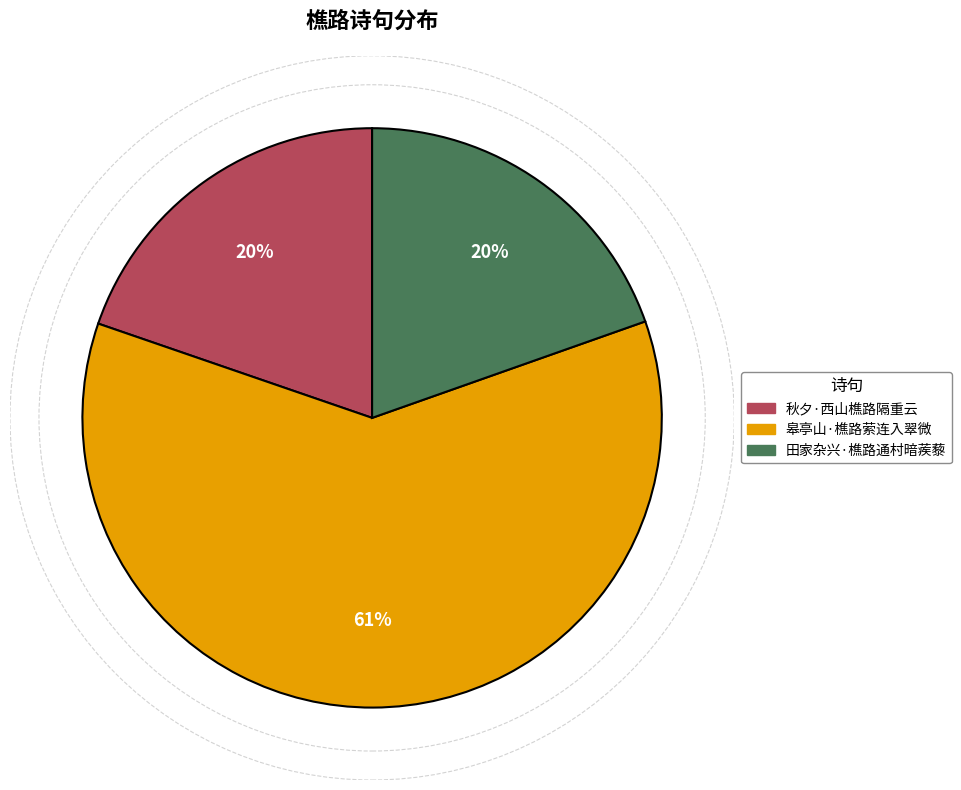

Is the sum of 秋夕·西山樵路隔重云 and 皋亭山·樵路萦连入翠微 greater than half?

Yes